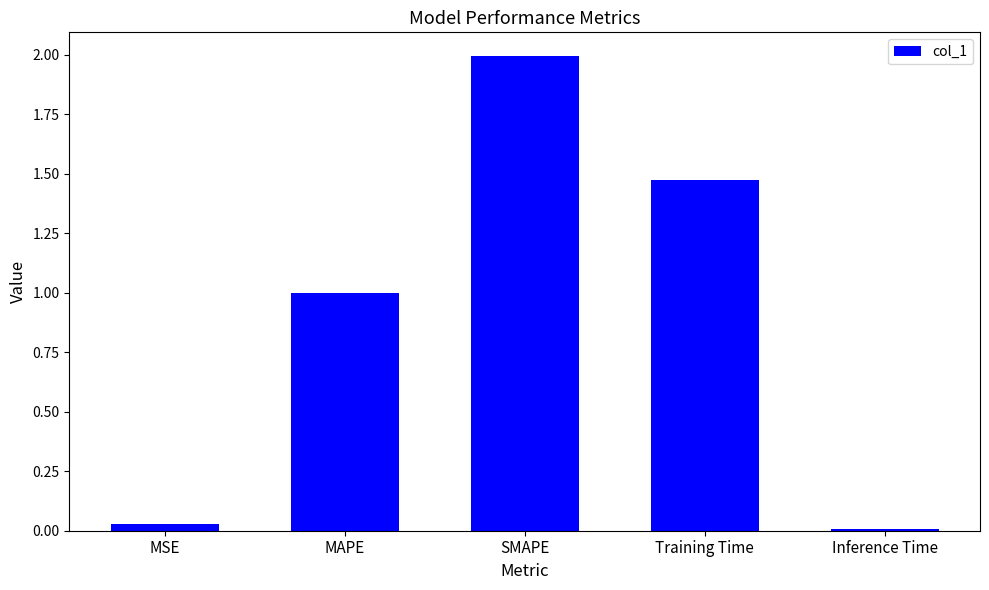

What is the label of the 5th bar from the left?

Inference Time